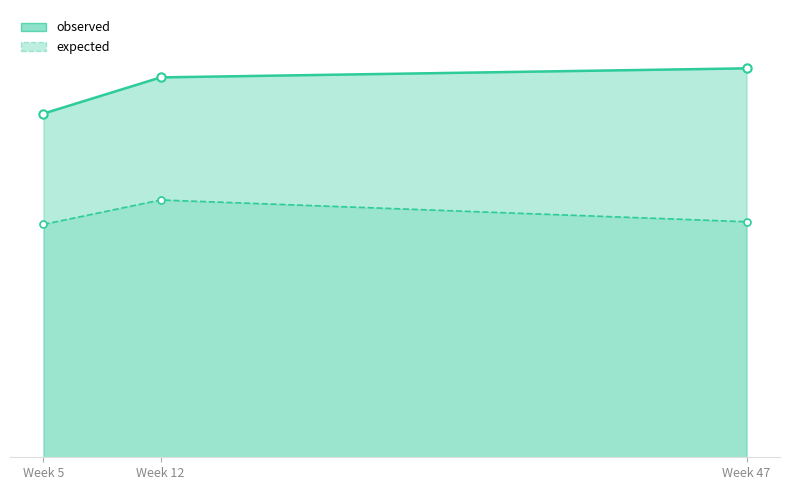

Rank the series at Week 5 from highest to lowest value.

observed, expected